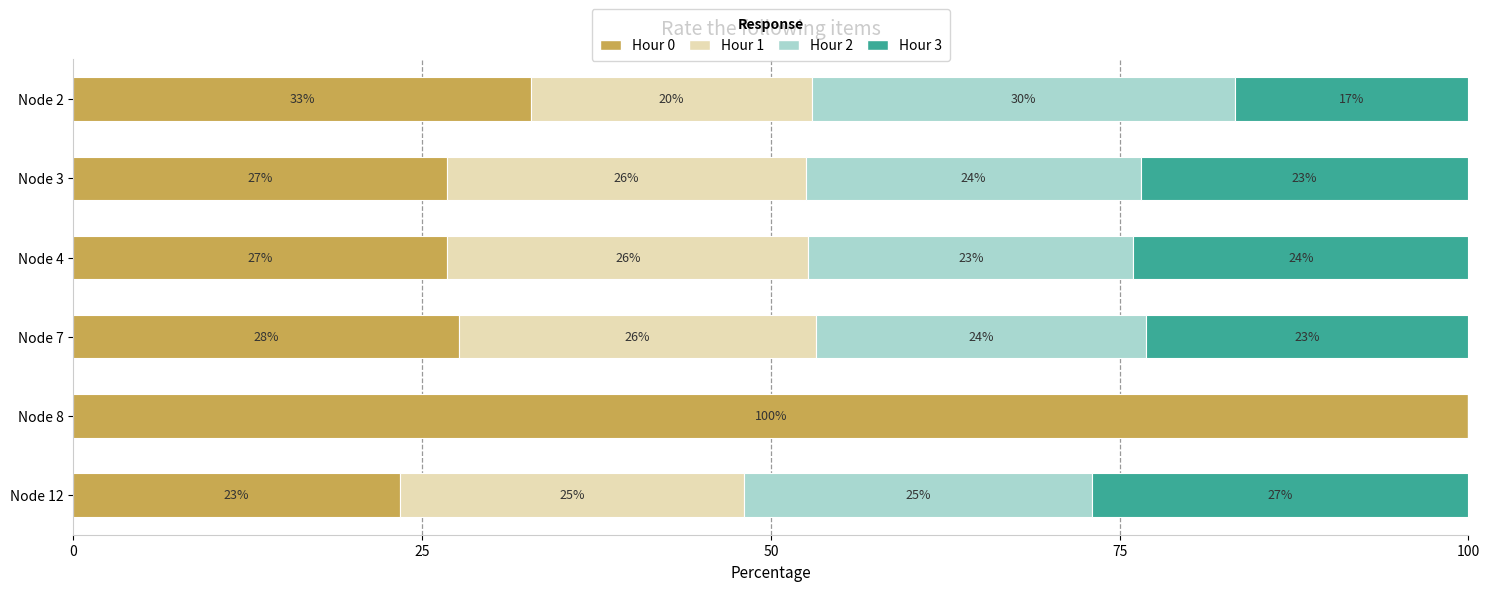

What is the total value across all series at Node 12?

100.0